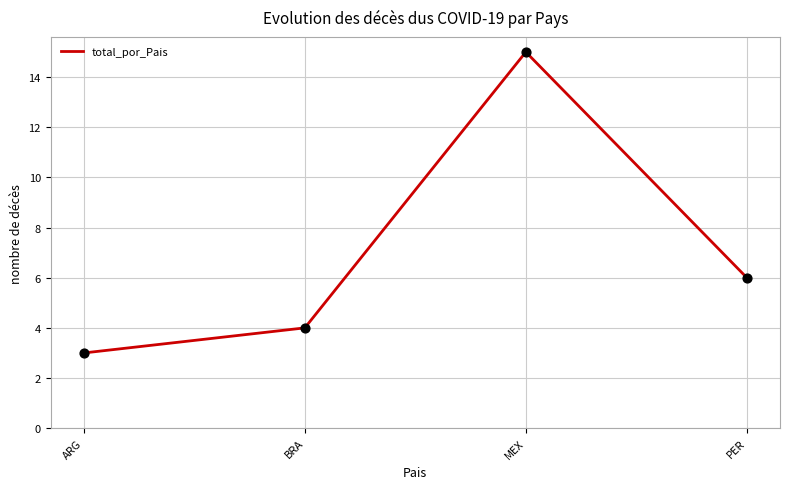

Which has a higher value, PER or MEX?

MEX